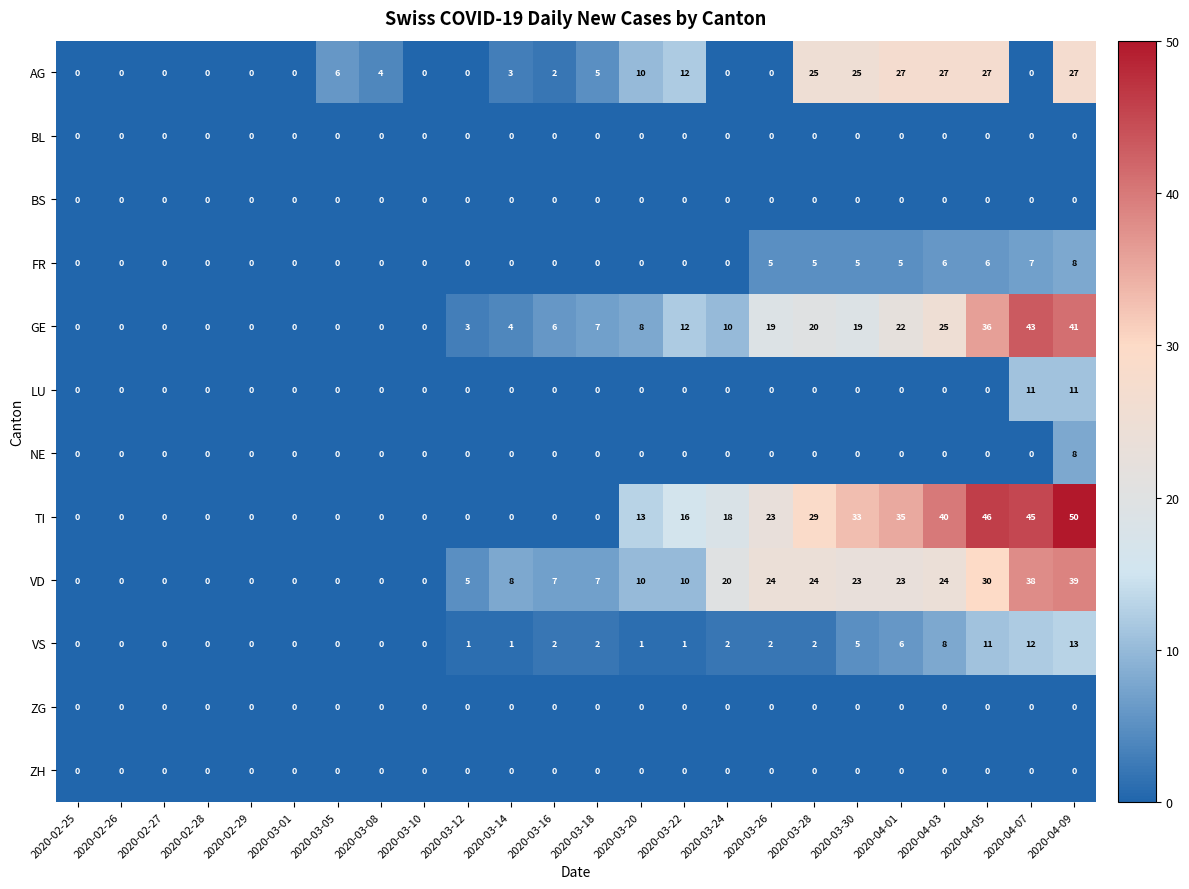

Which series has the largest total across all categories?

TI